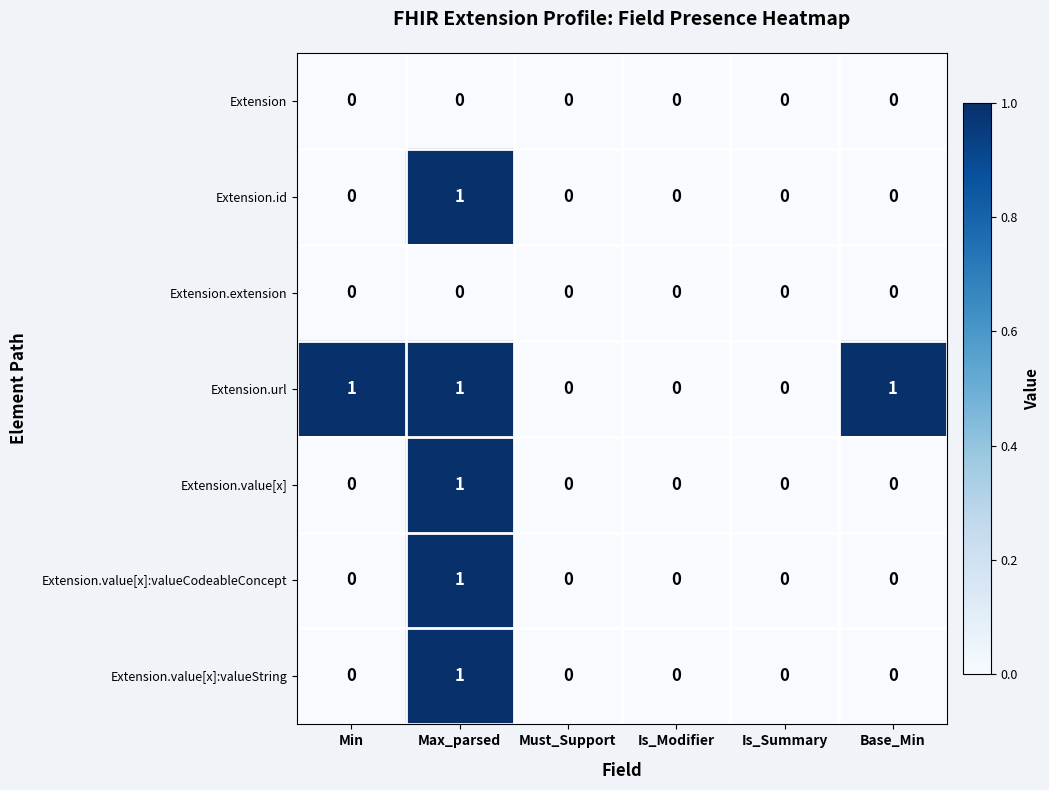

What is the total value across all series at Max_parsed?

5